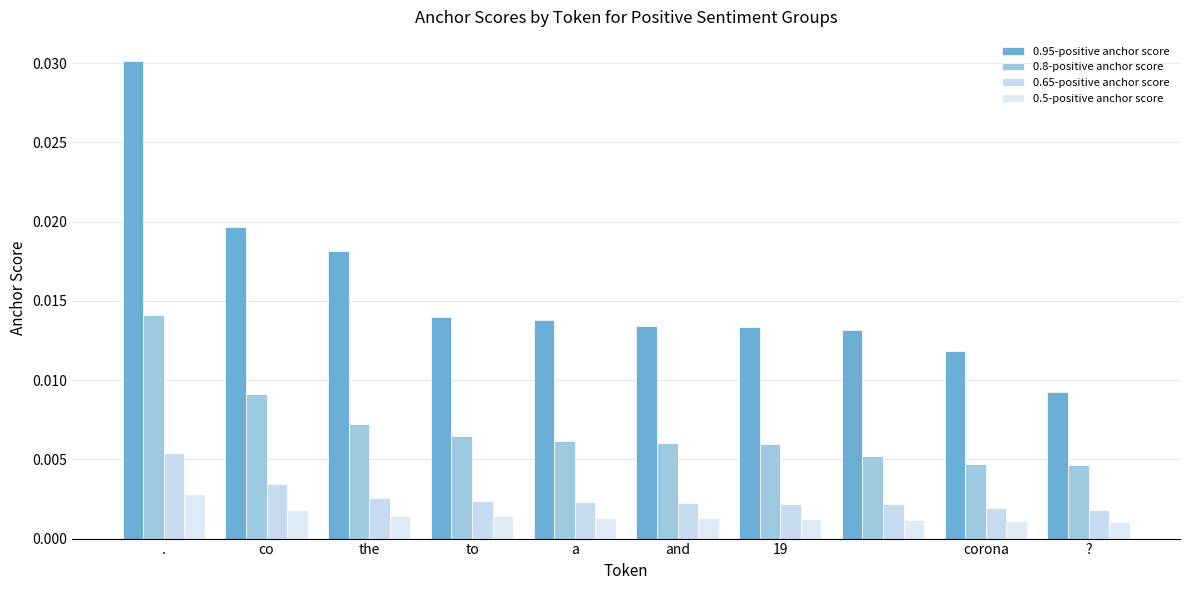

What is the label of the 5th bar from the left?

a